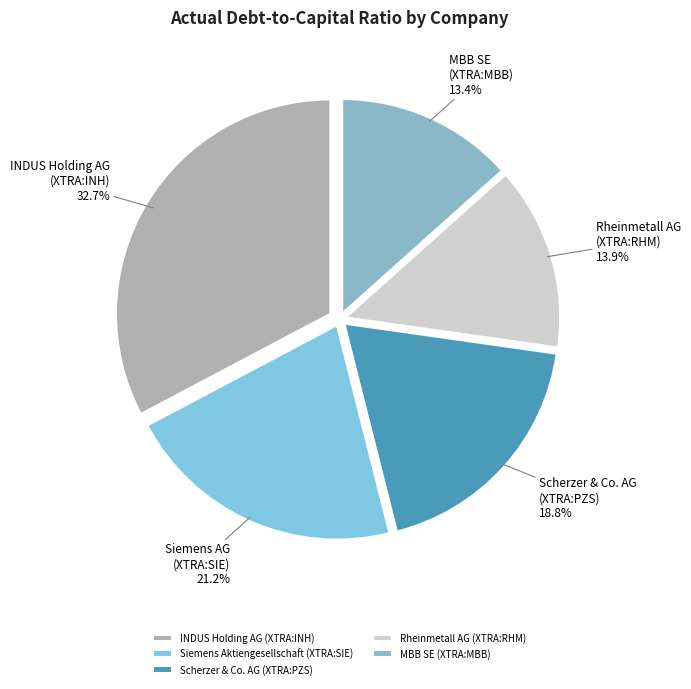

To the nearest percent, what portion does INDUS Holding AG (XTRA:INH) represent?

33%